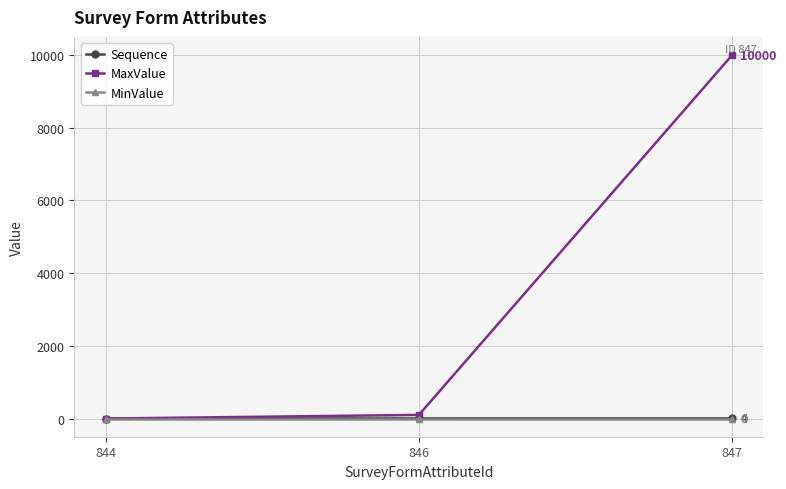

List the labels in order of MaxValue value, largest first.

847, 846, 844